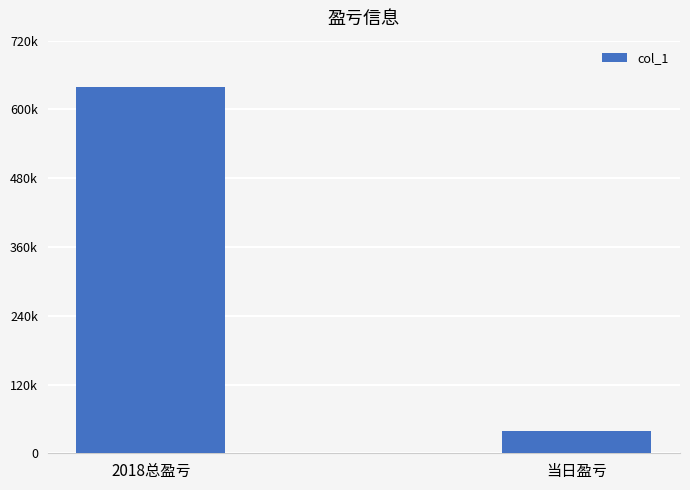

Are the bars horizontal?

No